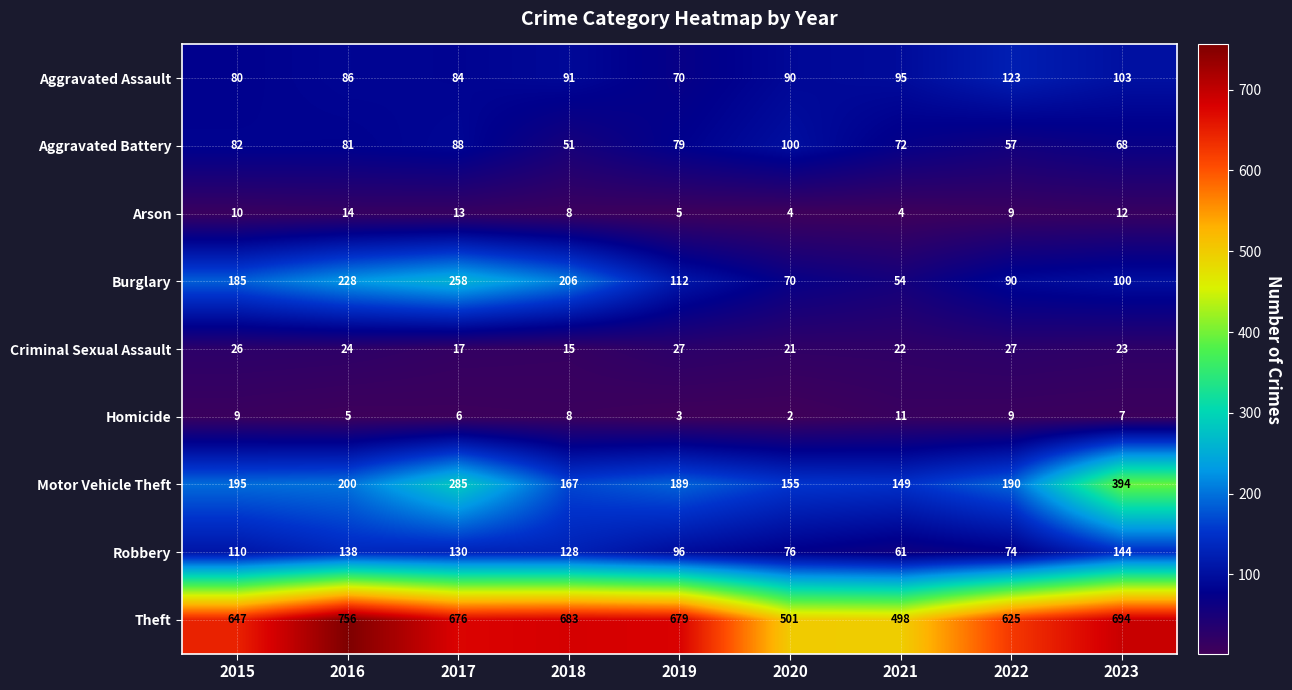

At which label is Aggravated Assault closest to 96?

2021